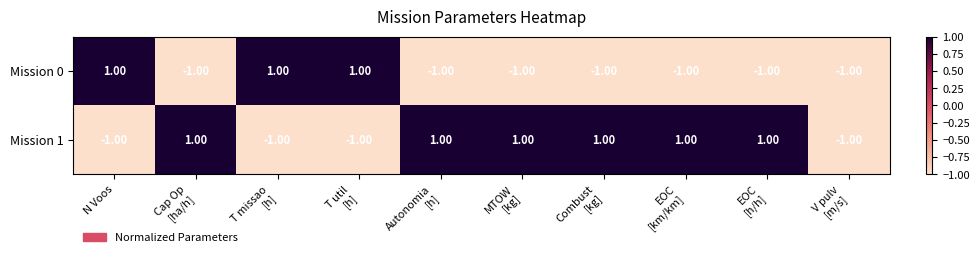

What is the difference between the highest and lowest values at MTOW
[kg]?

2